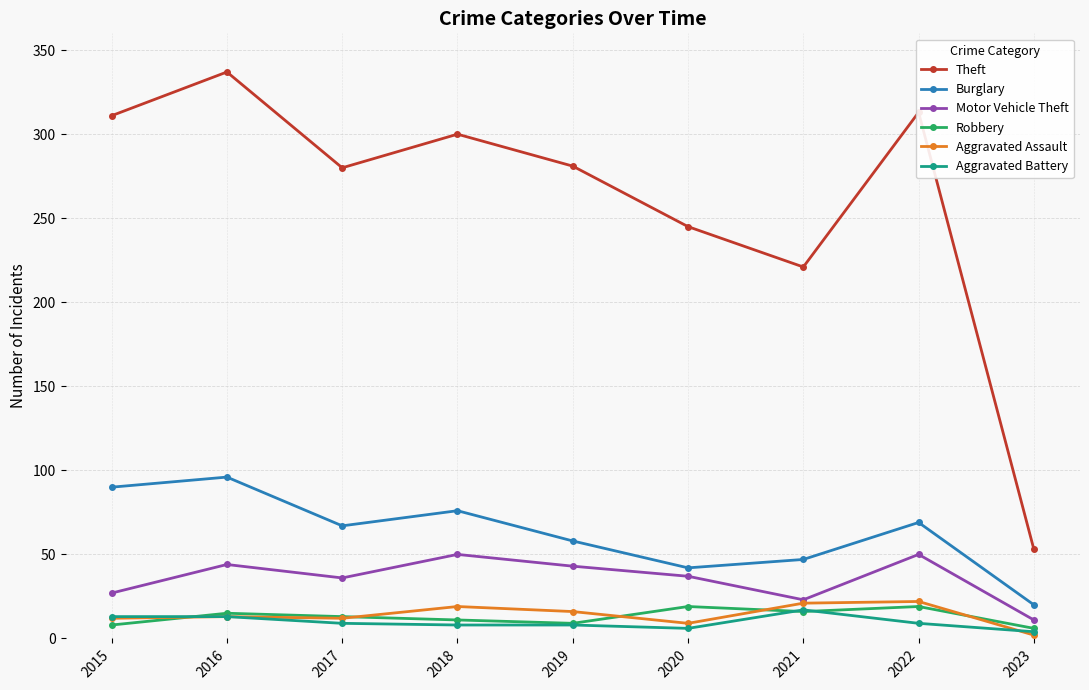

What is the difference between the maximum and minimum values in the Burglary series?

76